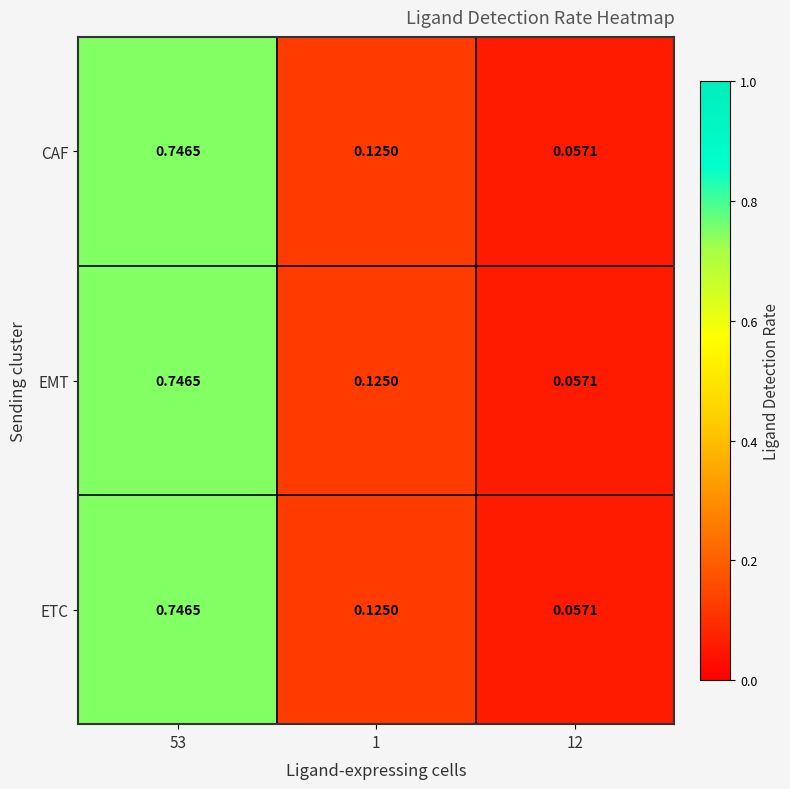

How many distinct data groups are displayed?

3